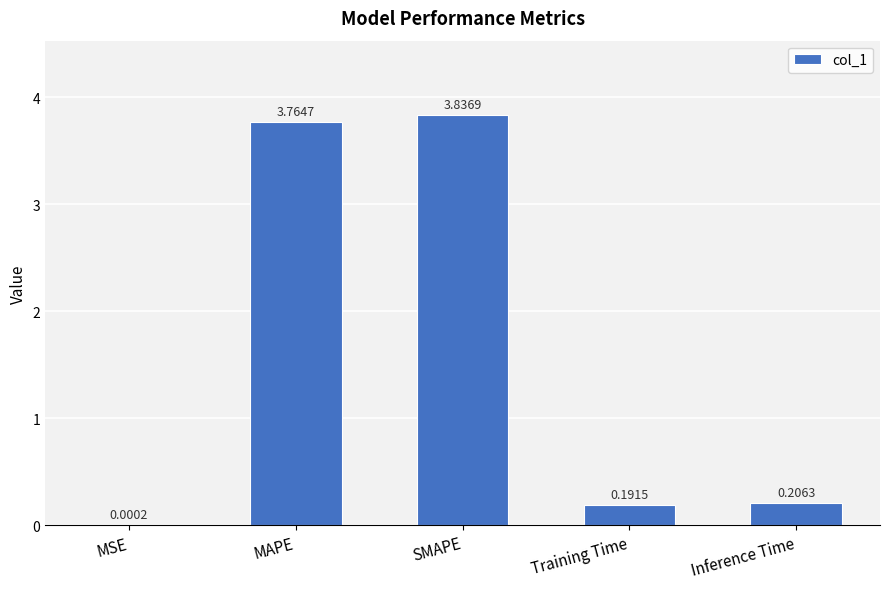

What is the sum of all values?

8.0